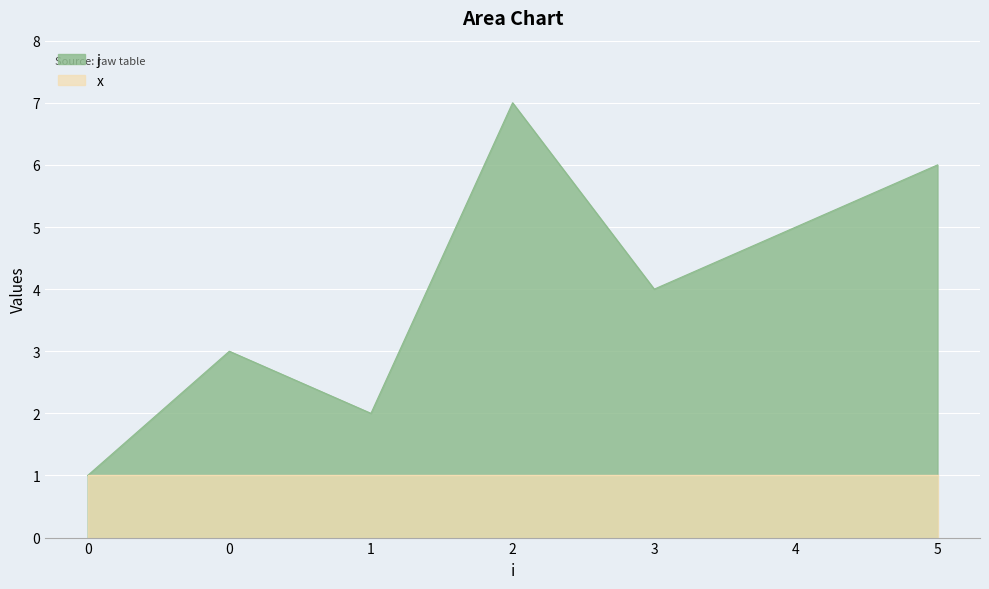

What is the smallest value displayed?

1